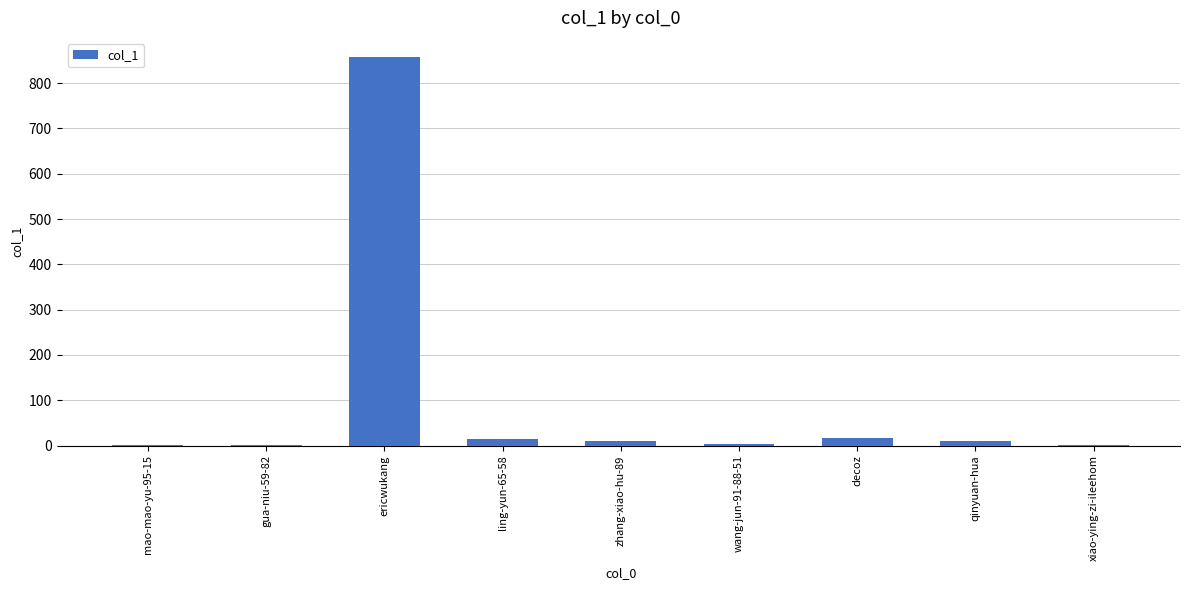

Which label corresponds to the largest value in the chart?

ericwukang